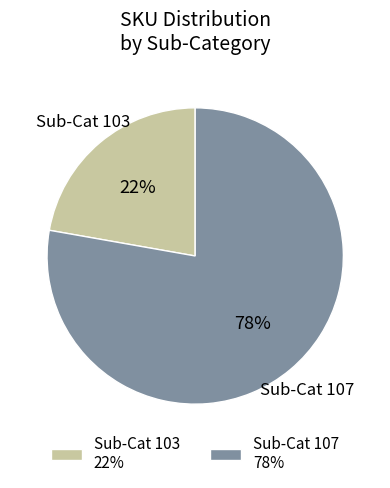

To the nearest percent, what is the combined percentage of Sub-Cat 107 78% and Sub-Cat 103 22%?

100%